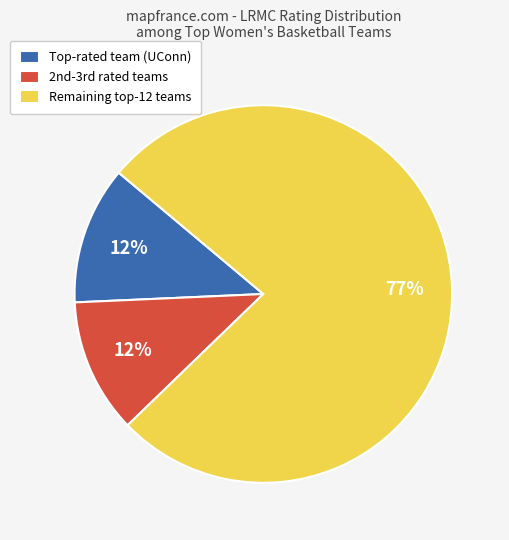

To the nearest percent, what is the average slice percentage?

33%